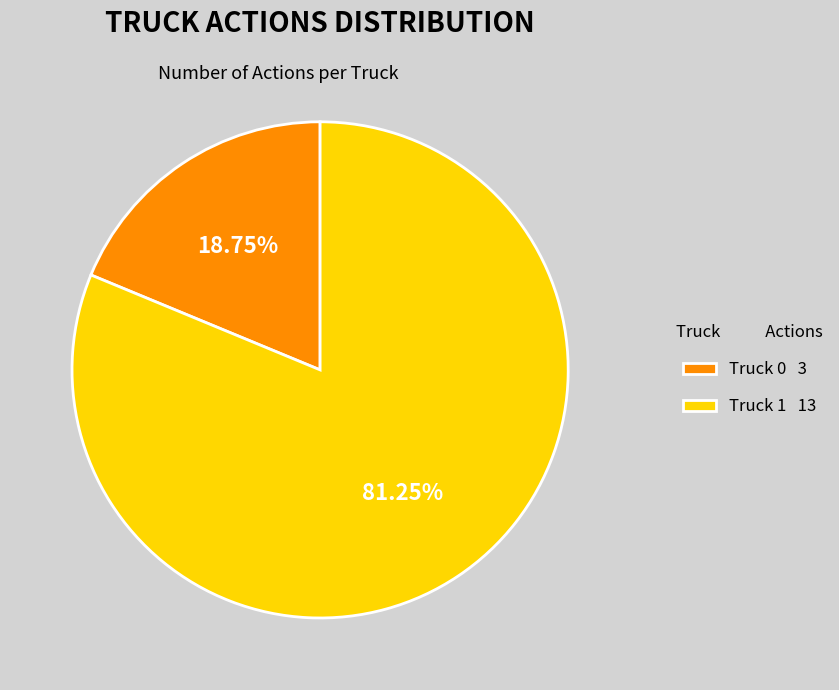

How many slices are in this pie chart?

2